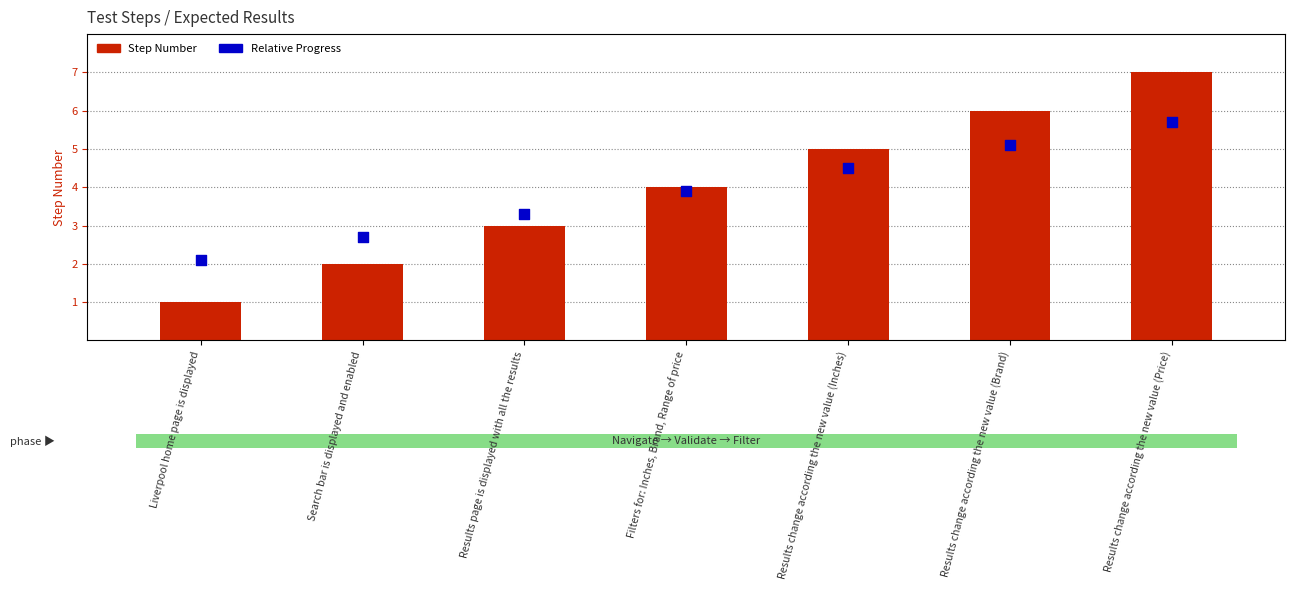

Which series has the largest Y range (max minus min)?

Step Number